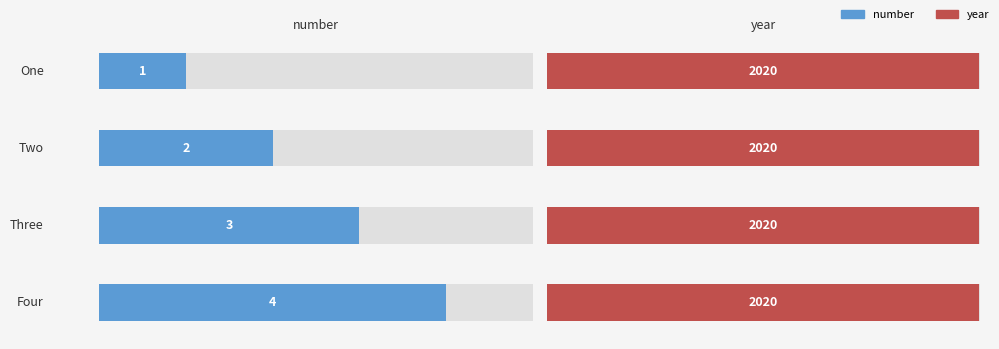

What is the value of the year bar at the 3rd from the left?

2020